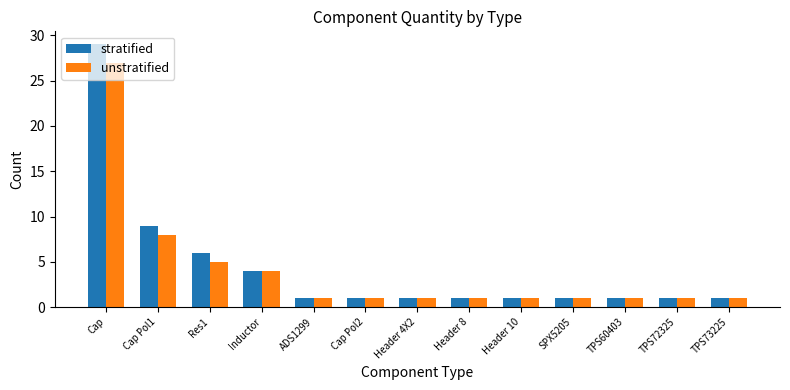

How many values in the stratified series exceed 1?

4